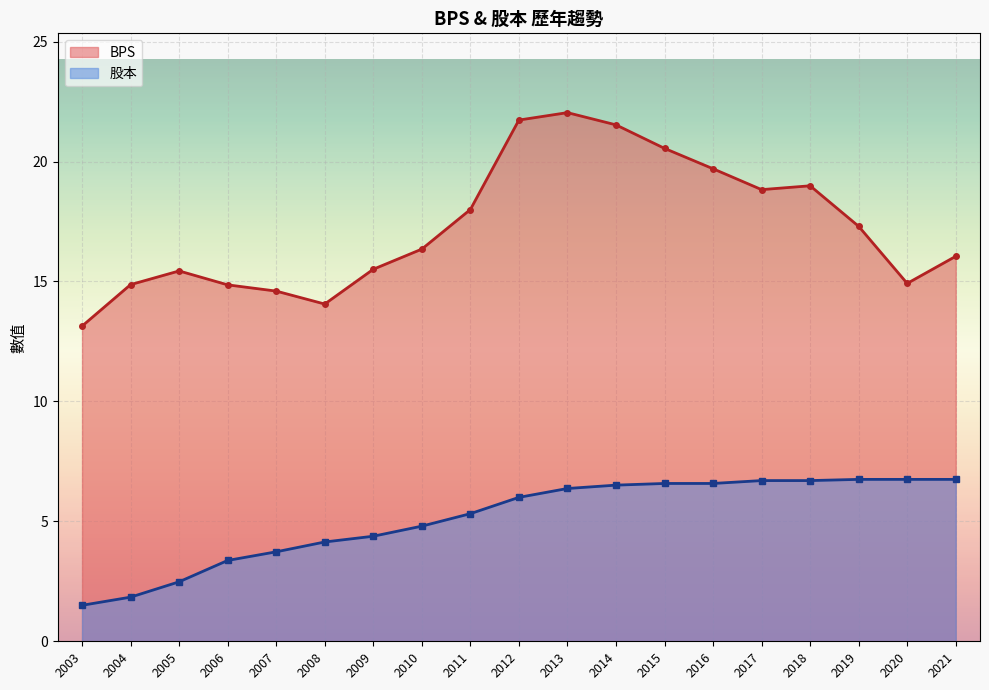

Reading left to right, list all the values displayed in this chart.

BPS: 13.1	14.9	15.4	14.9	14.6	14.1	15.5	16.4	18.0	21.7	22.0	21.5	20.6	19.7	18.8	19.0	17.3	14.9	16.1
股本: 1.5	1.8	2.5	3.4	3.7	4.1	4.4	4.8	5.3	6.0	6.4	6.5	6.6	6.6	6.7	6.7	6.8	6.8	6.8